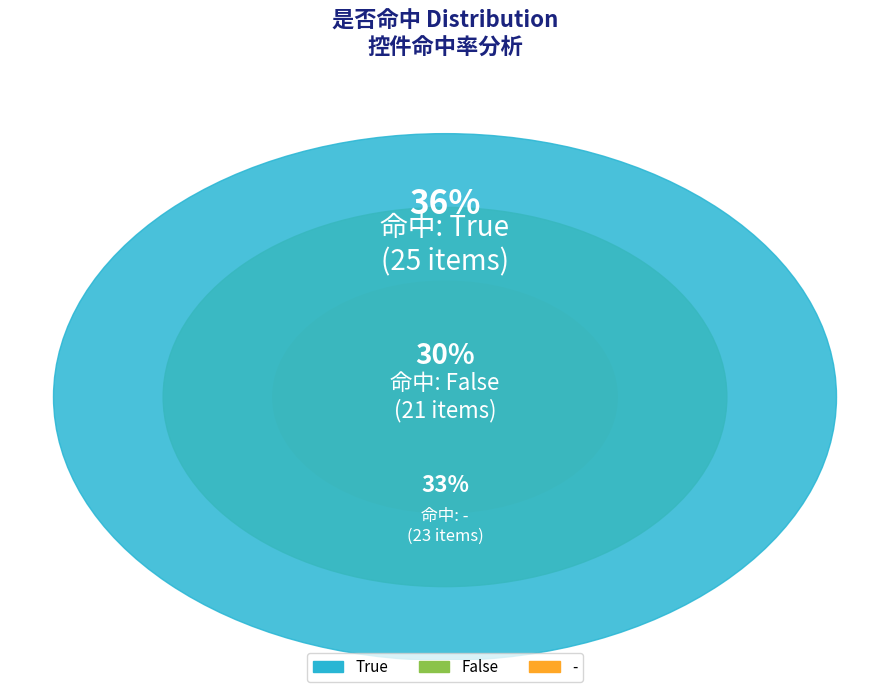

How many slices are in this pie chart?

3